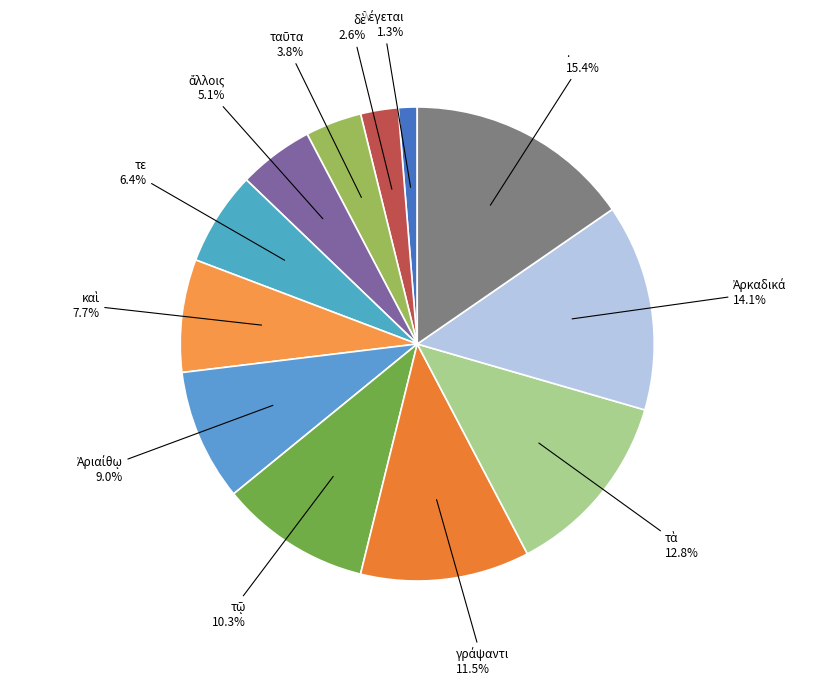

What is the largest slice in the pie chart?

.